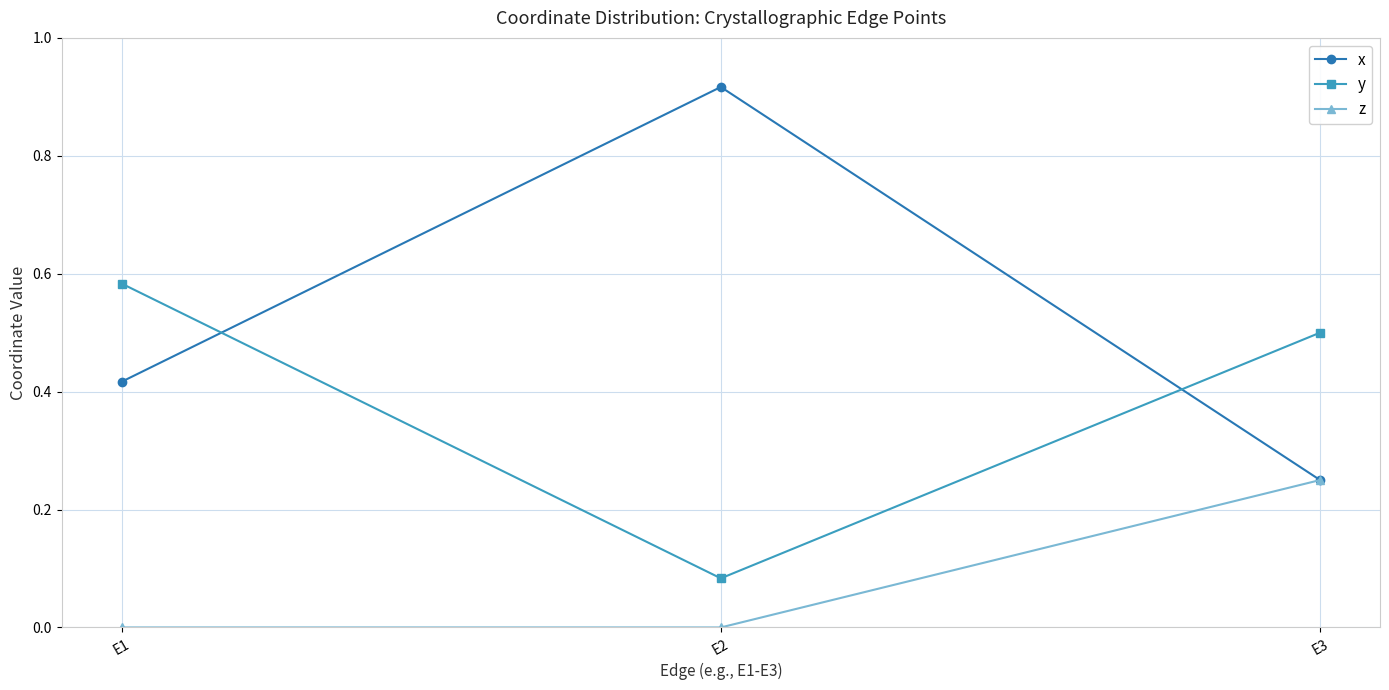

How many data points does each series have?

3